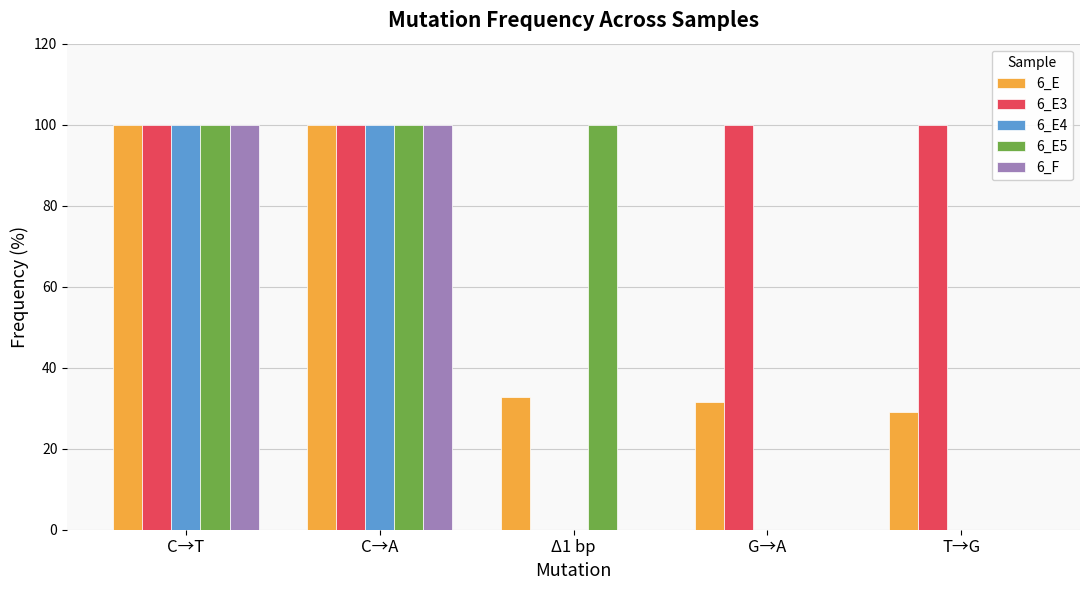

What is the total value across all series at G→A?

131.5